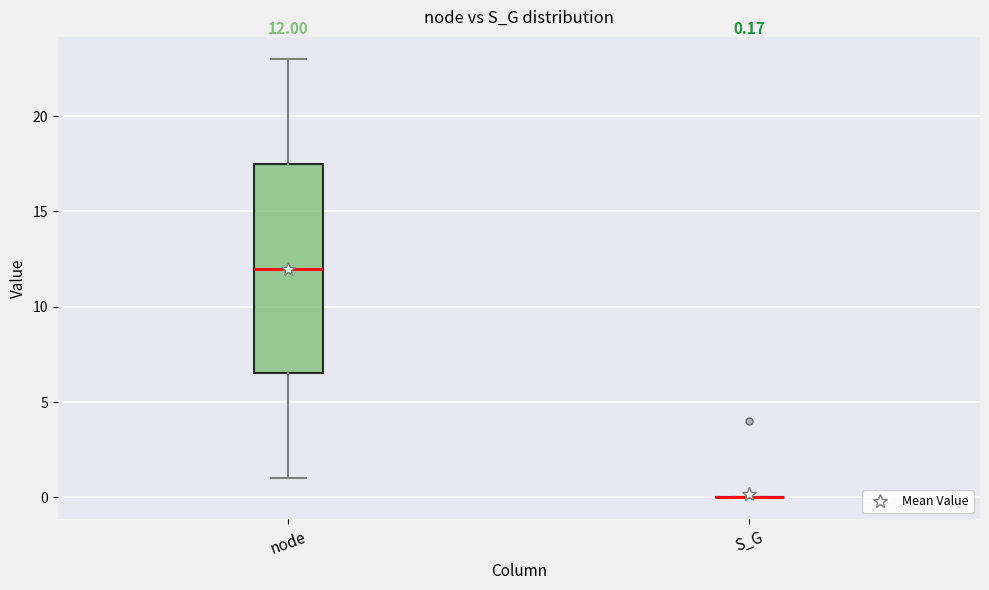

Which box is the tallest, from its lower edge to its upper edge?

node